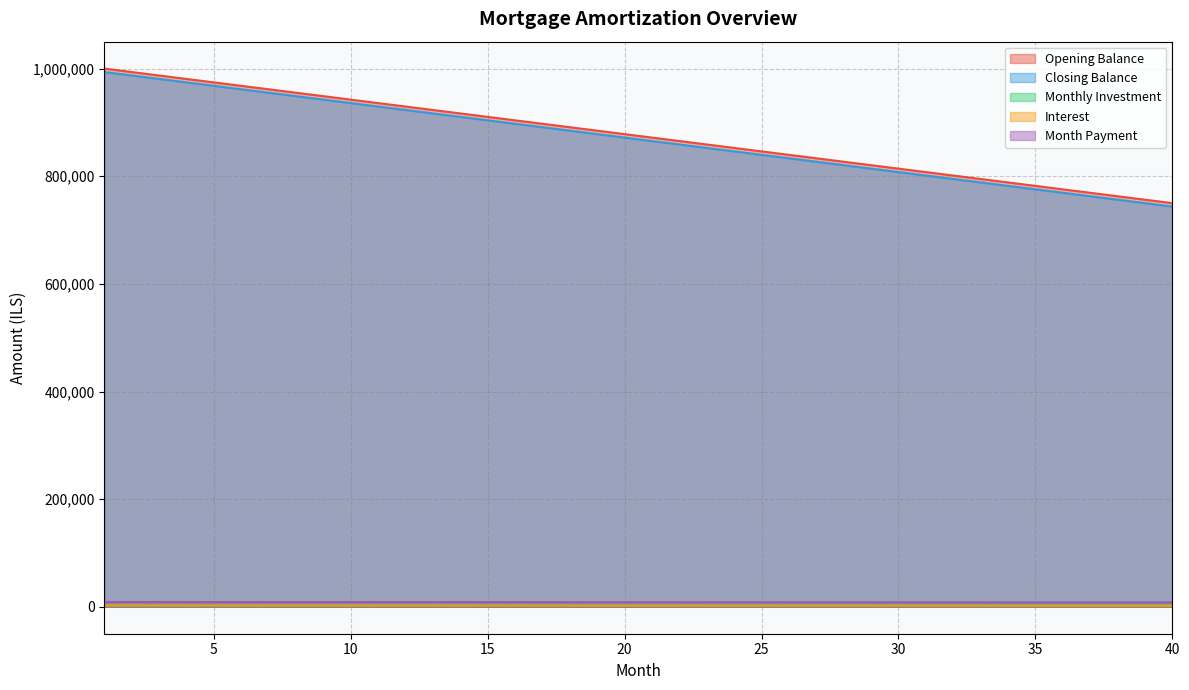

Which category has the lowest value in the interest series?

1